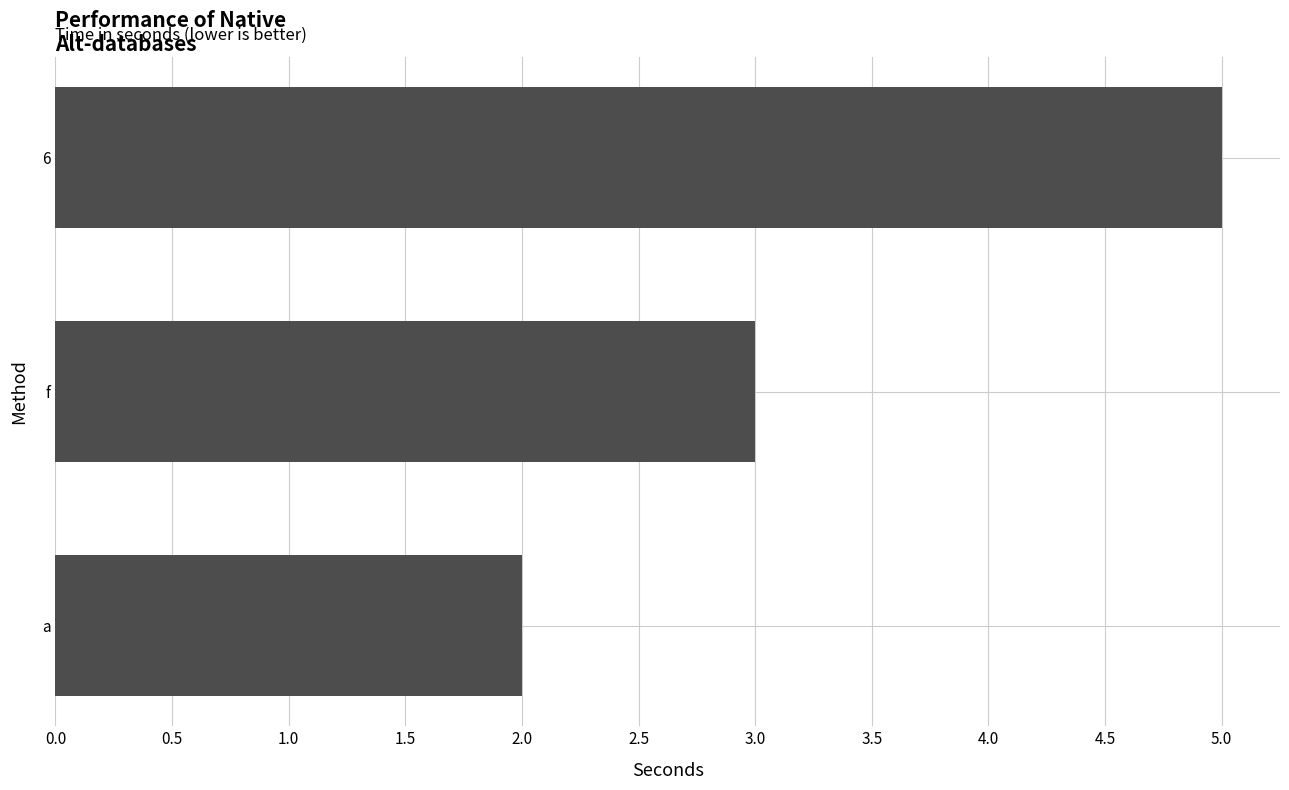

How many values are between 2 and 5?

3